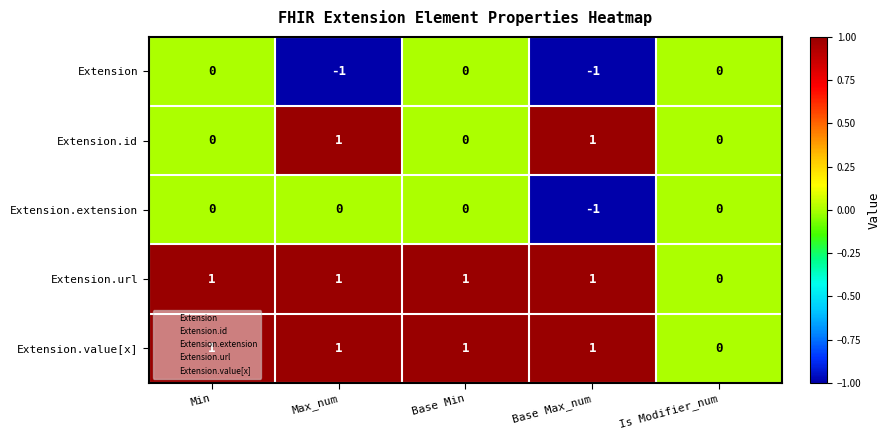

The value of Extension.value[x] at Base Min is 1. True or false?

True